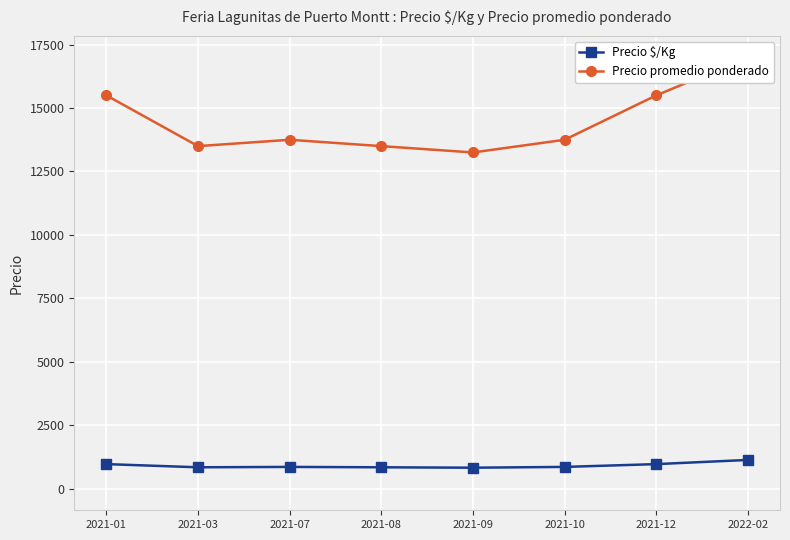

Which has a higher value, 2021-10 or 2022-02?

2022-02